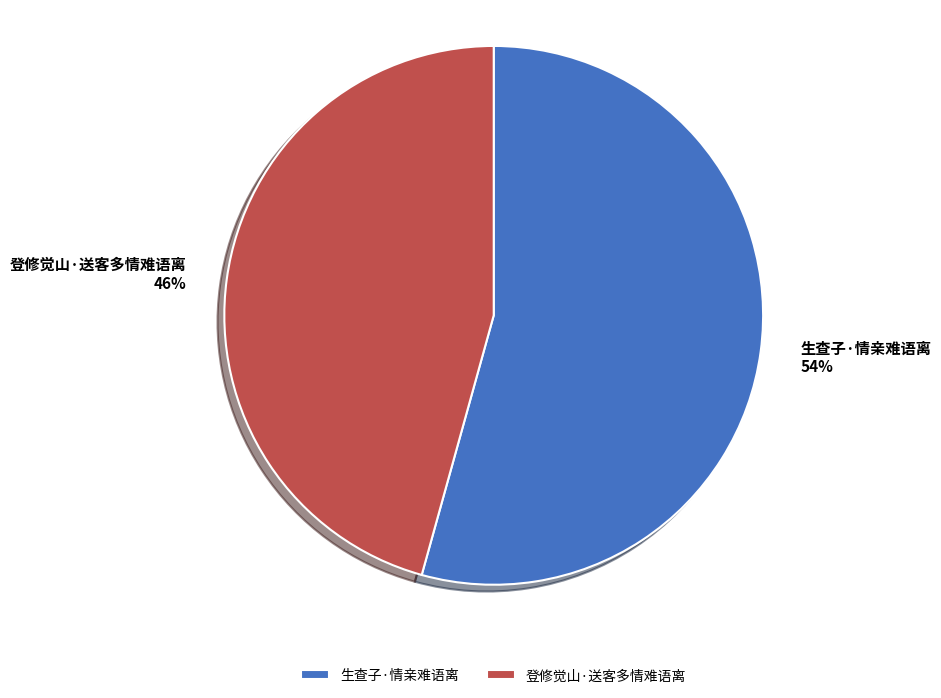

Which slice is the largest?

生查子·情亲难语离